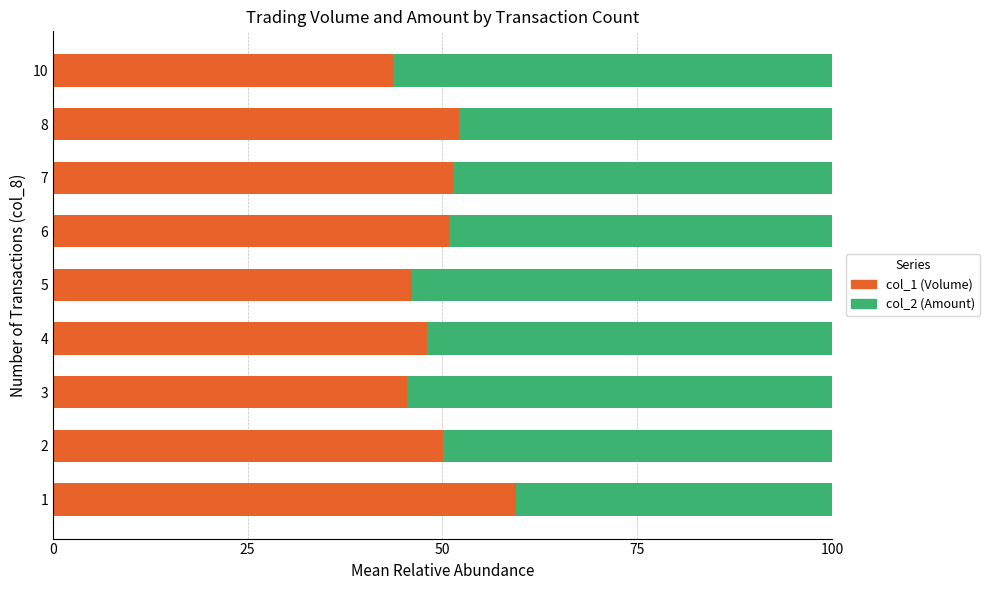

What is the difference between the maximum and minimum values in the col_1 (Volume) series?

15.7